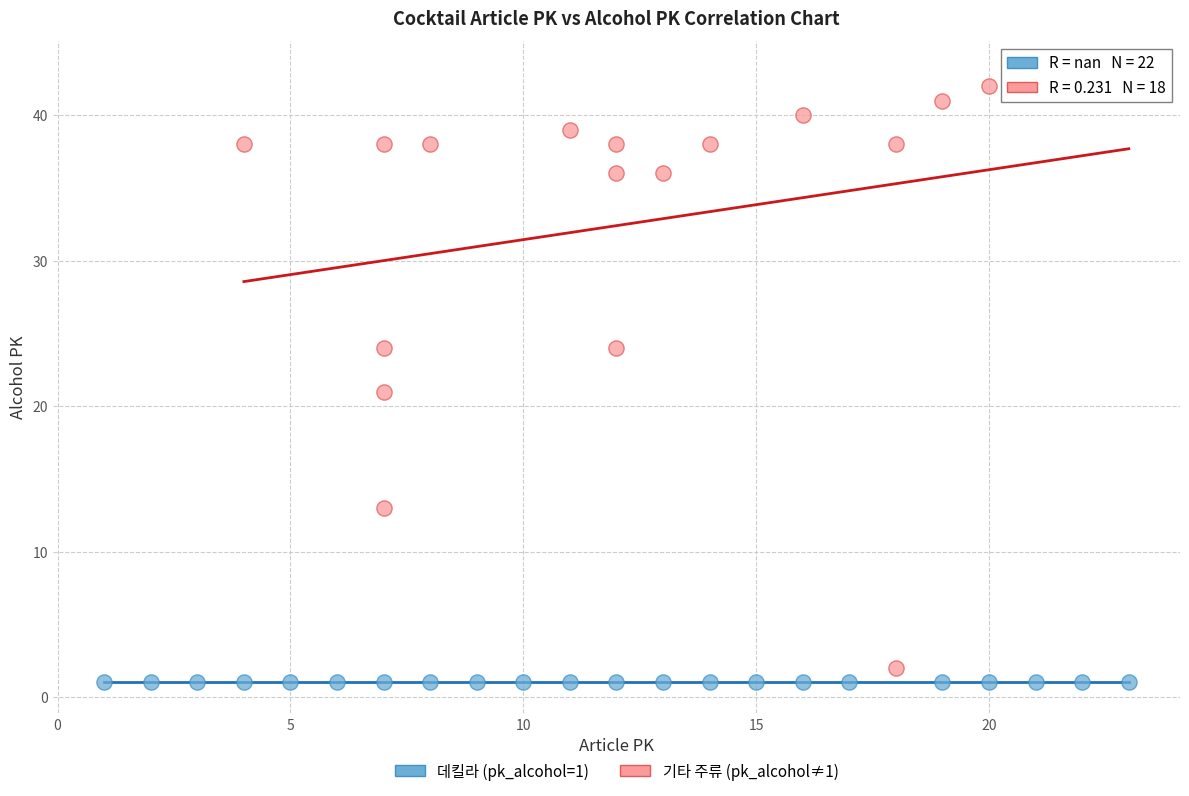

What are all the series names shown in the legend?

데킬라 (pk_alcohol=1), 기타 주류 (pk_alcohol≠1)